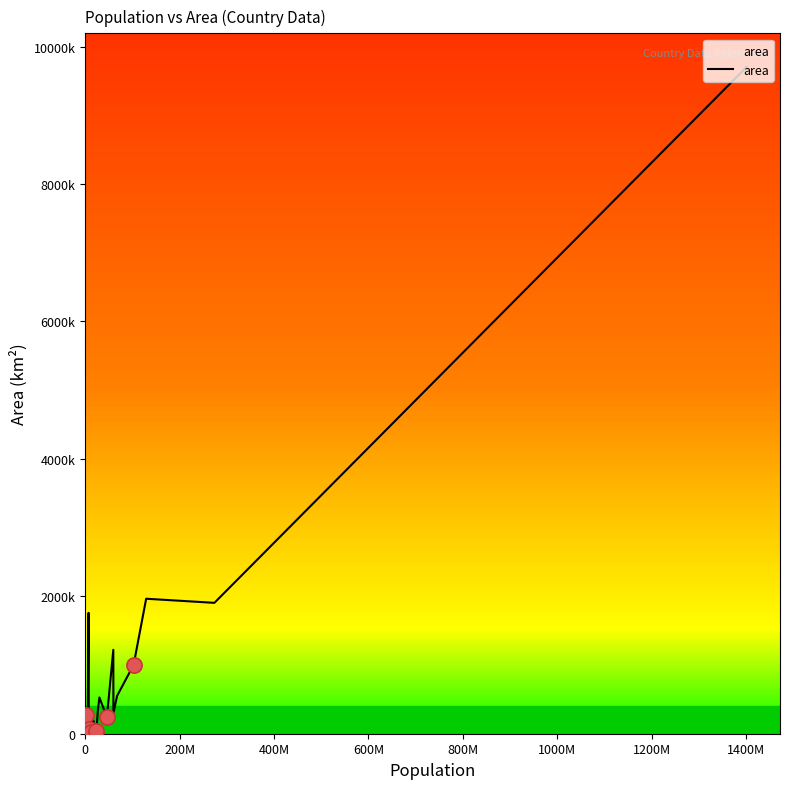

Is this an area chart (filled region under the line)?

Yes